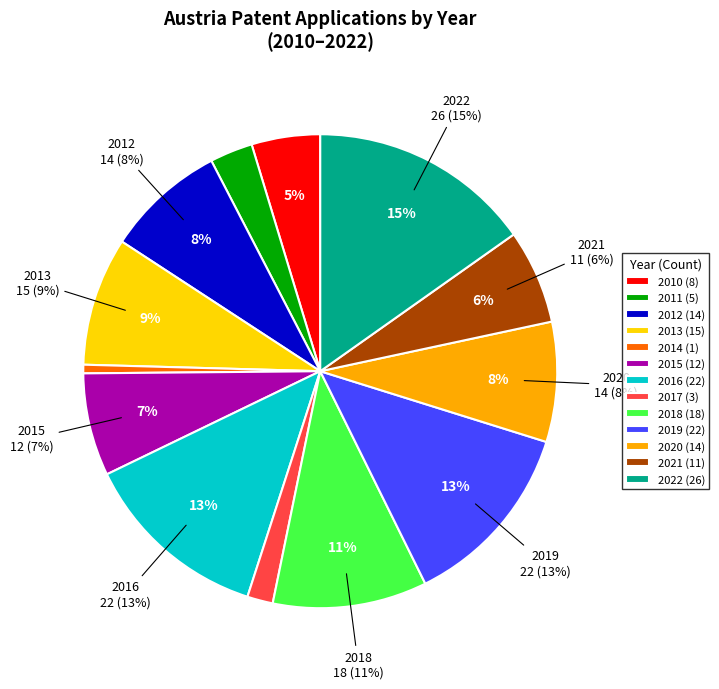

To the nearest percent, what is the average slice percentage?

8%